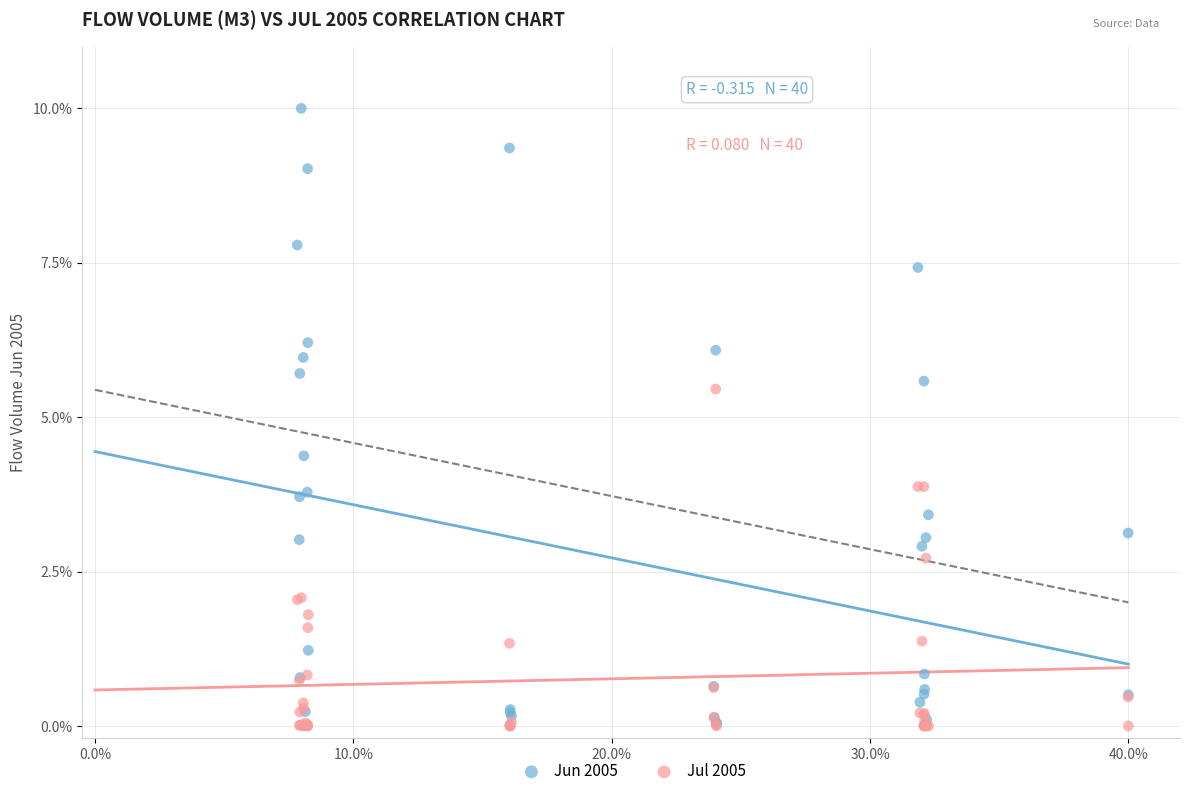

In the Jun 2005 series, what Y value is closest to 5?

5.6